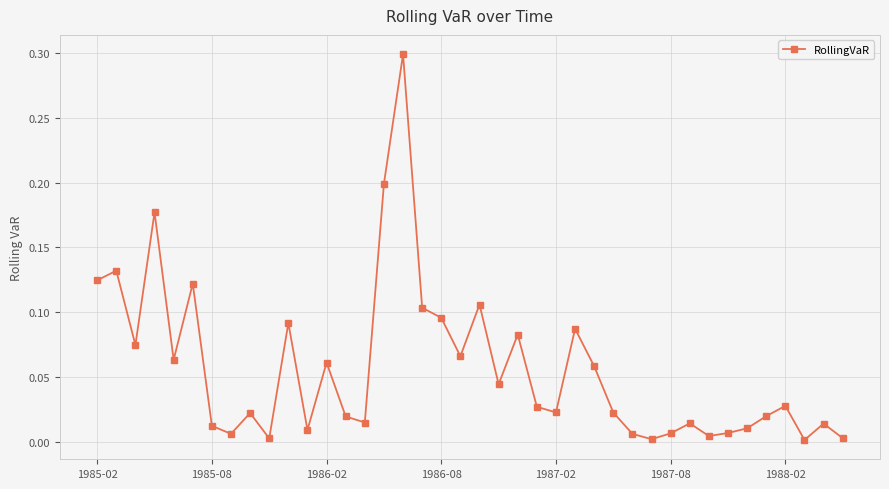

What is the maximum value shown in the chart?

0.3